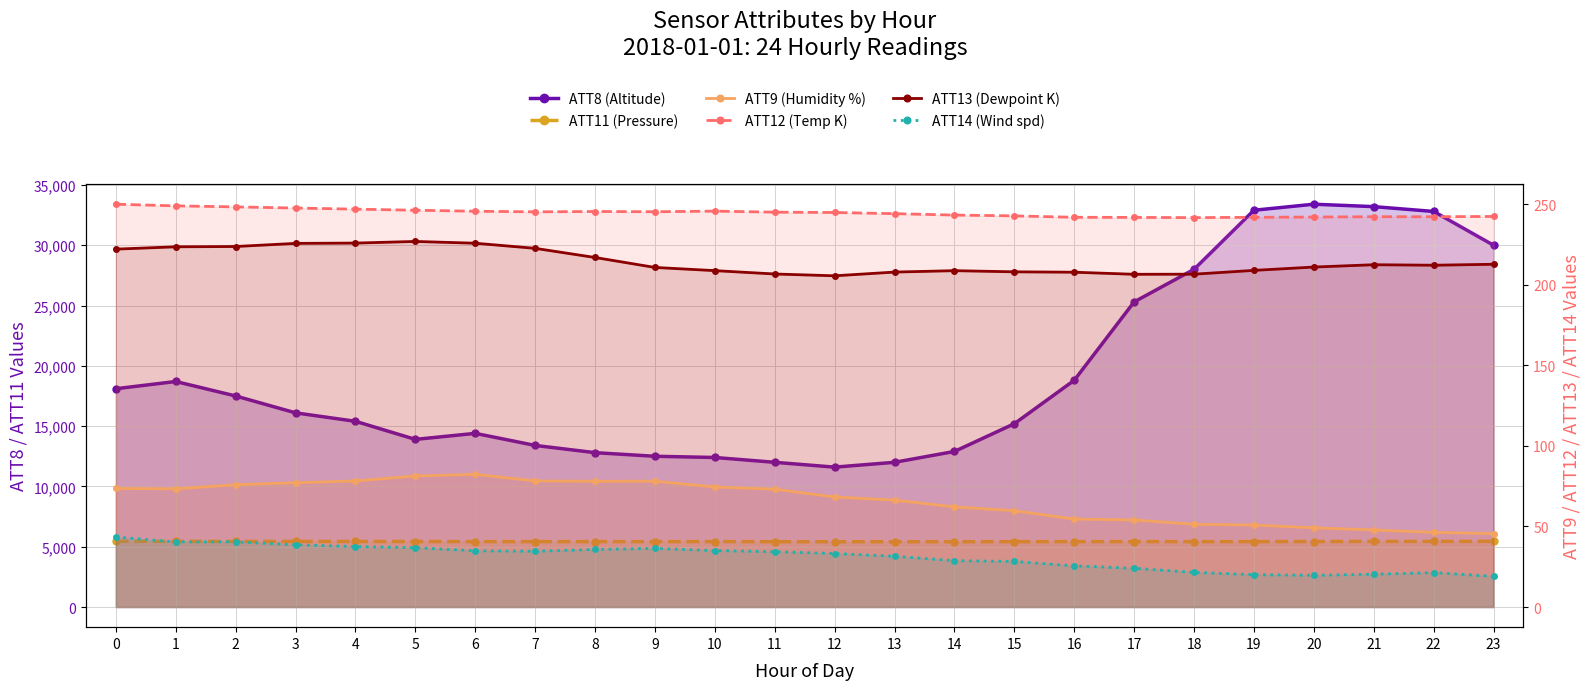

How many data points in ATT11 (Pressure) are above 5427?

12